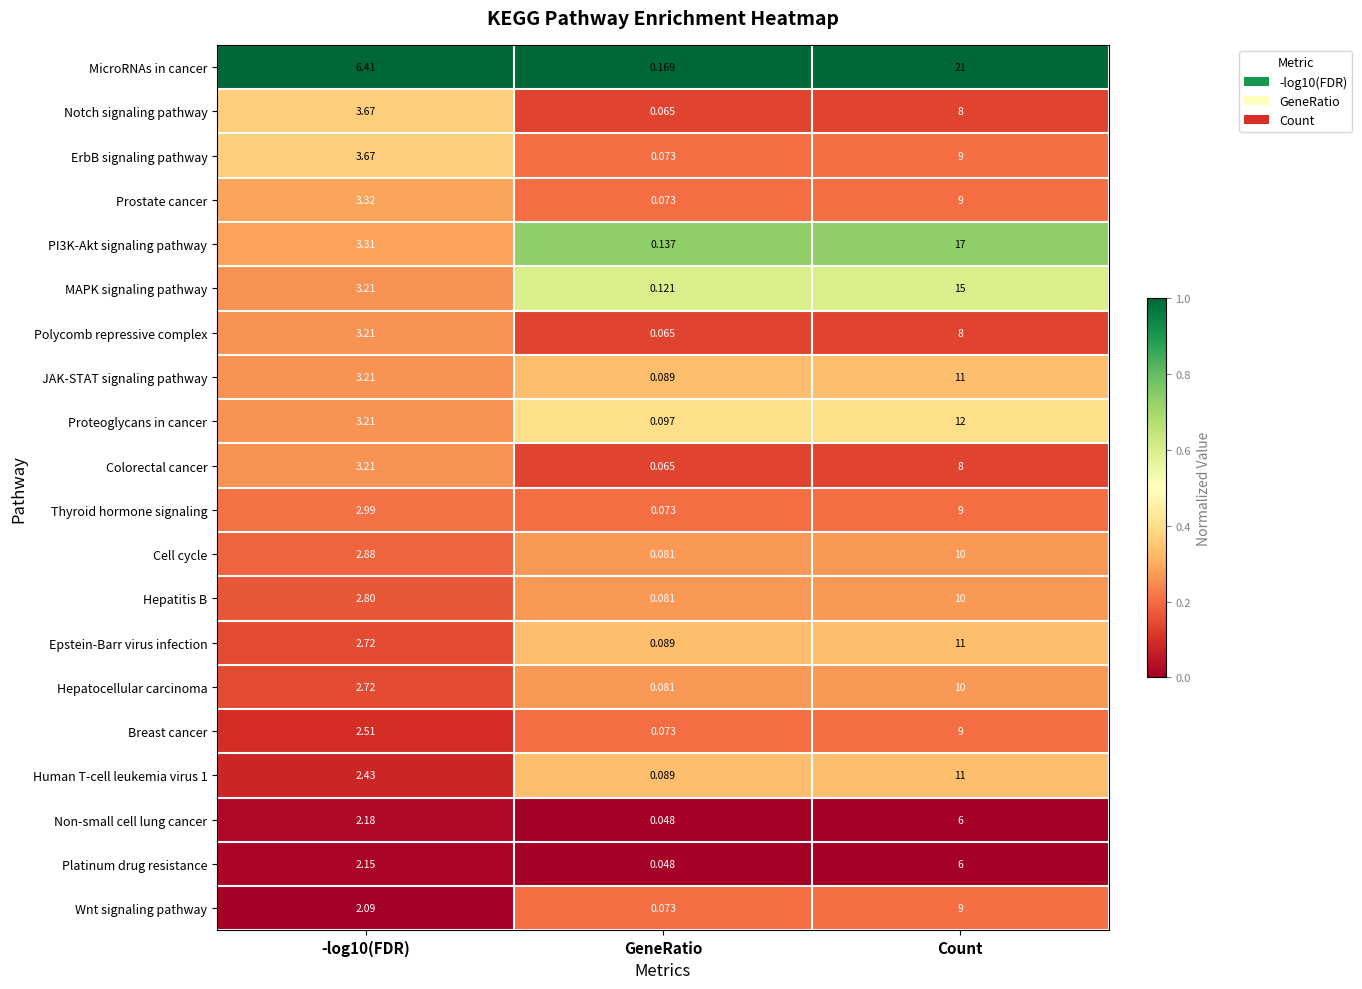

Which series has the largest total across all categories?

MicroRNAs in cancer